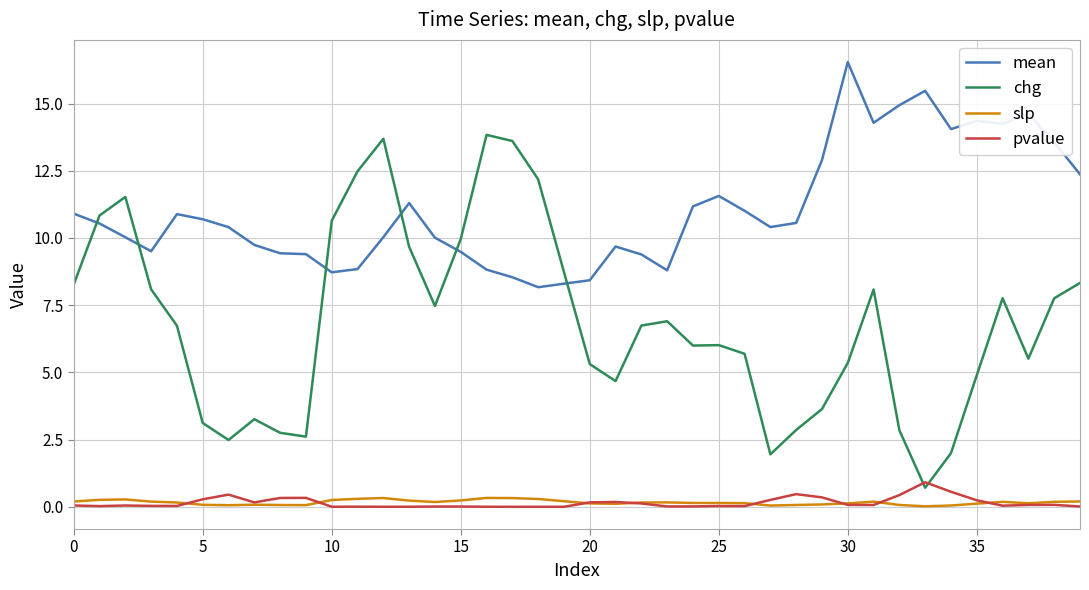

In mean, how many points are higher than both neighbors (excluding endpoints)?

8